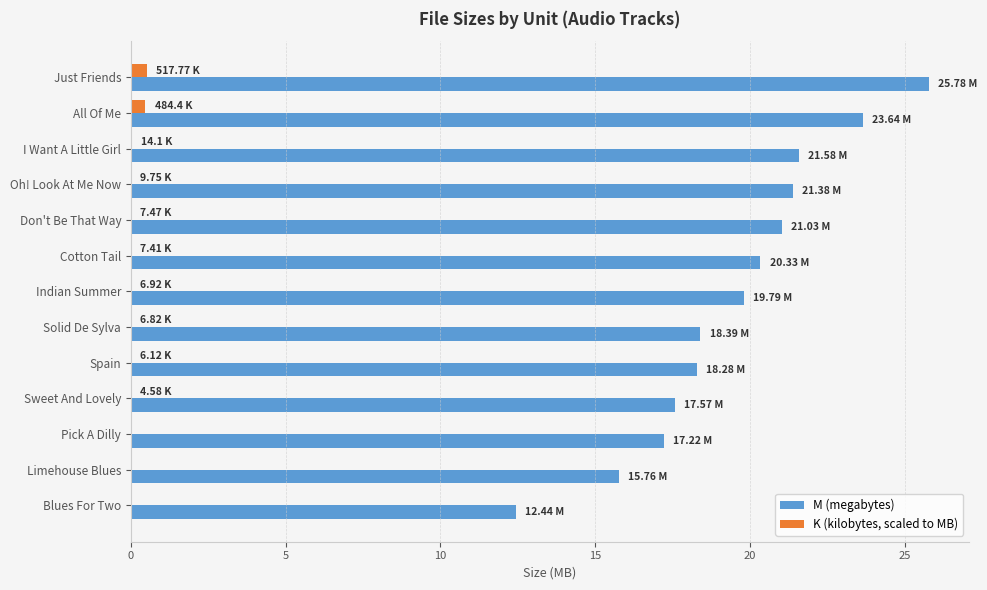

Which category has the highest value in the M (megabytes) series?

Just Friends